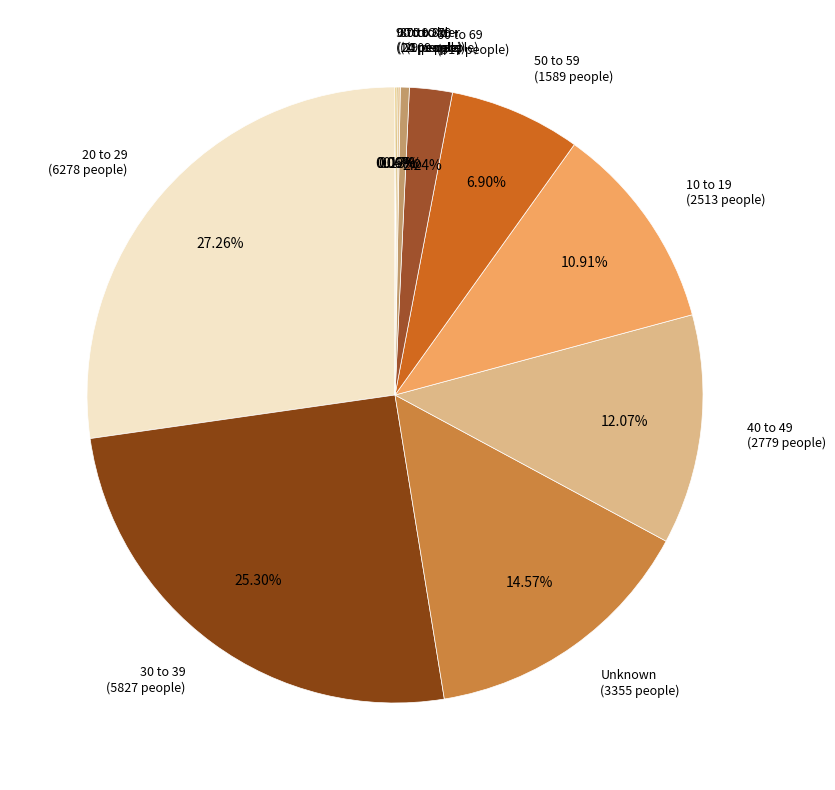

How many segments does this pie chart have?

11